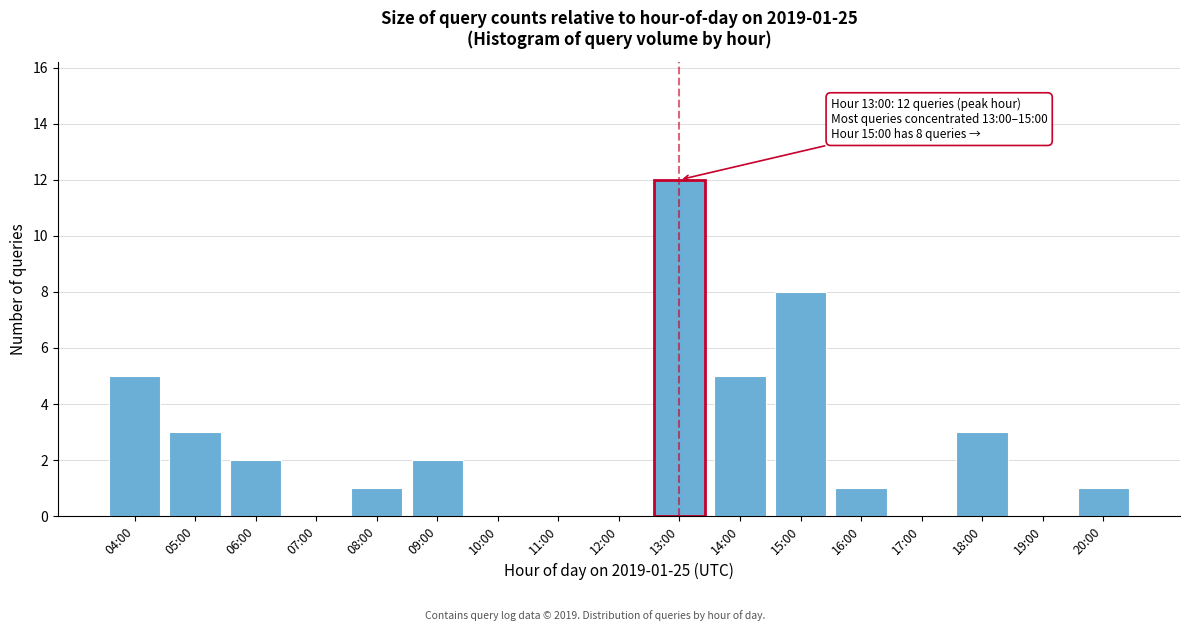

Reading left to right, list all the values displayed in this chart.

04:00=5	05:00=3	06:00=2	07:00=0	08:00=1	09:00=2	10:00=0	11:00=0	12:00=0	13:00=12	14:00=5	15:00=8	16:00=1	17:00=0	18:00=3	19:00=0	20:00=1